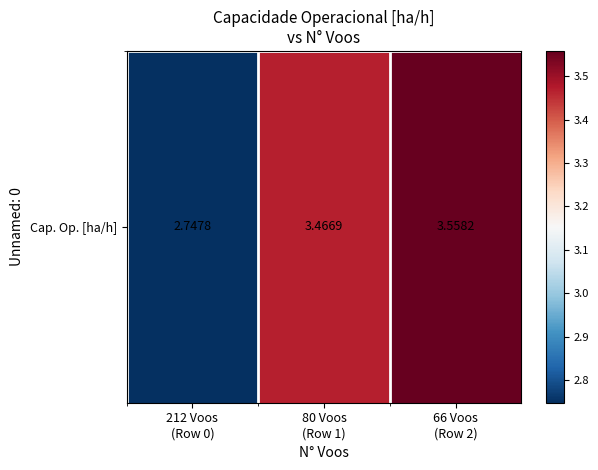

What is the difference between the maximum and minimum values?

0.8